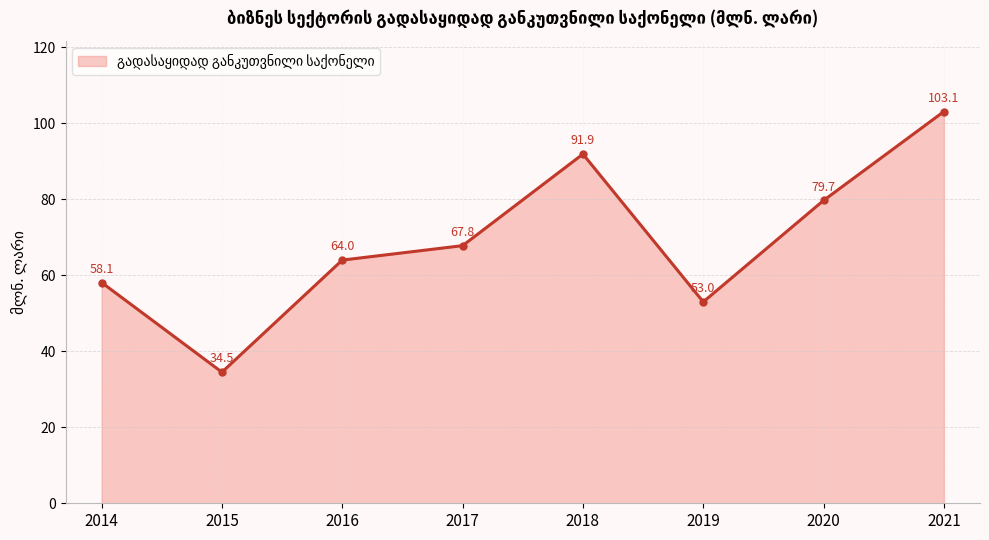

True or false: the data shows 64.0 at 2016.

True